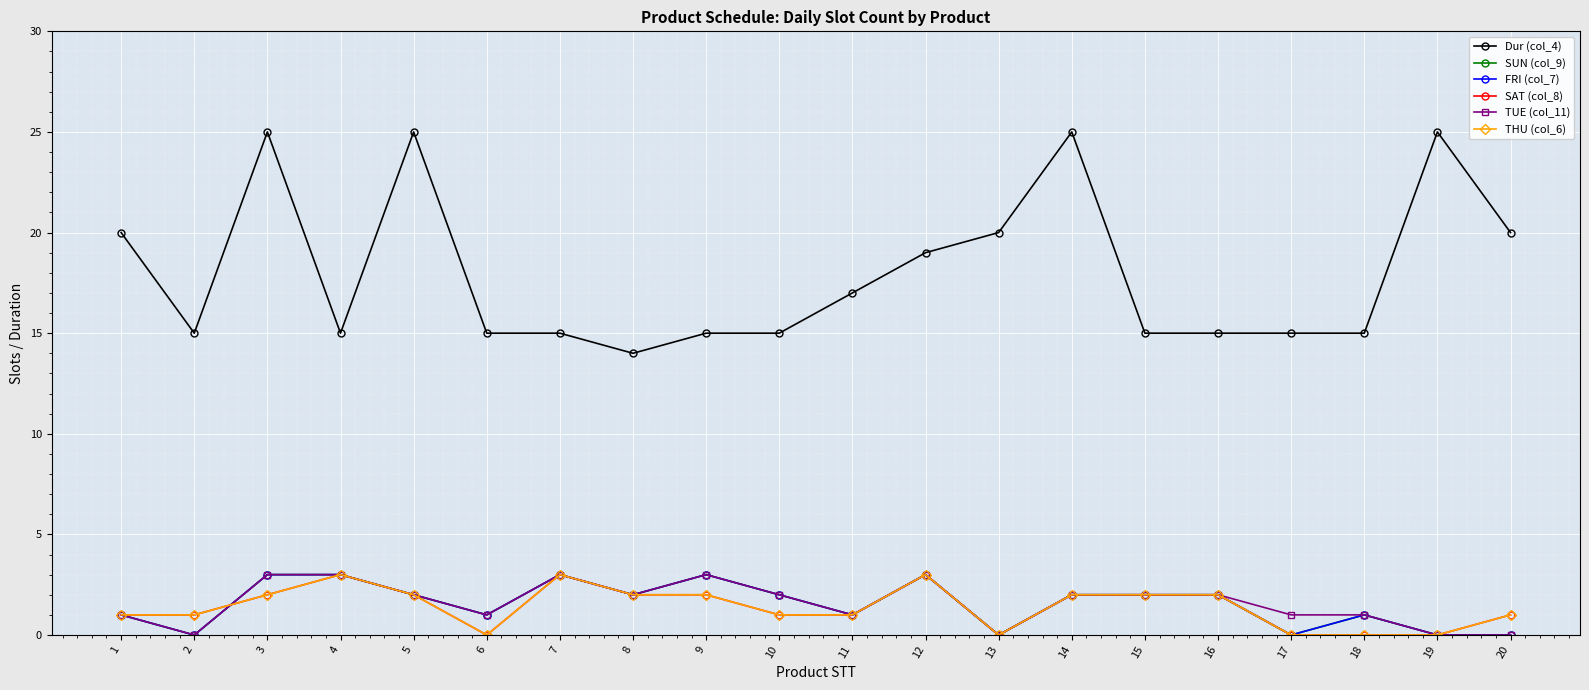

True or false: Dur (col_4) and SUN (col_9) intersect in this chart.

False